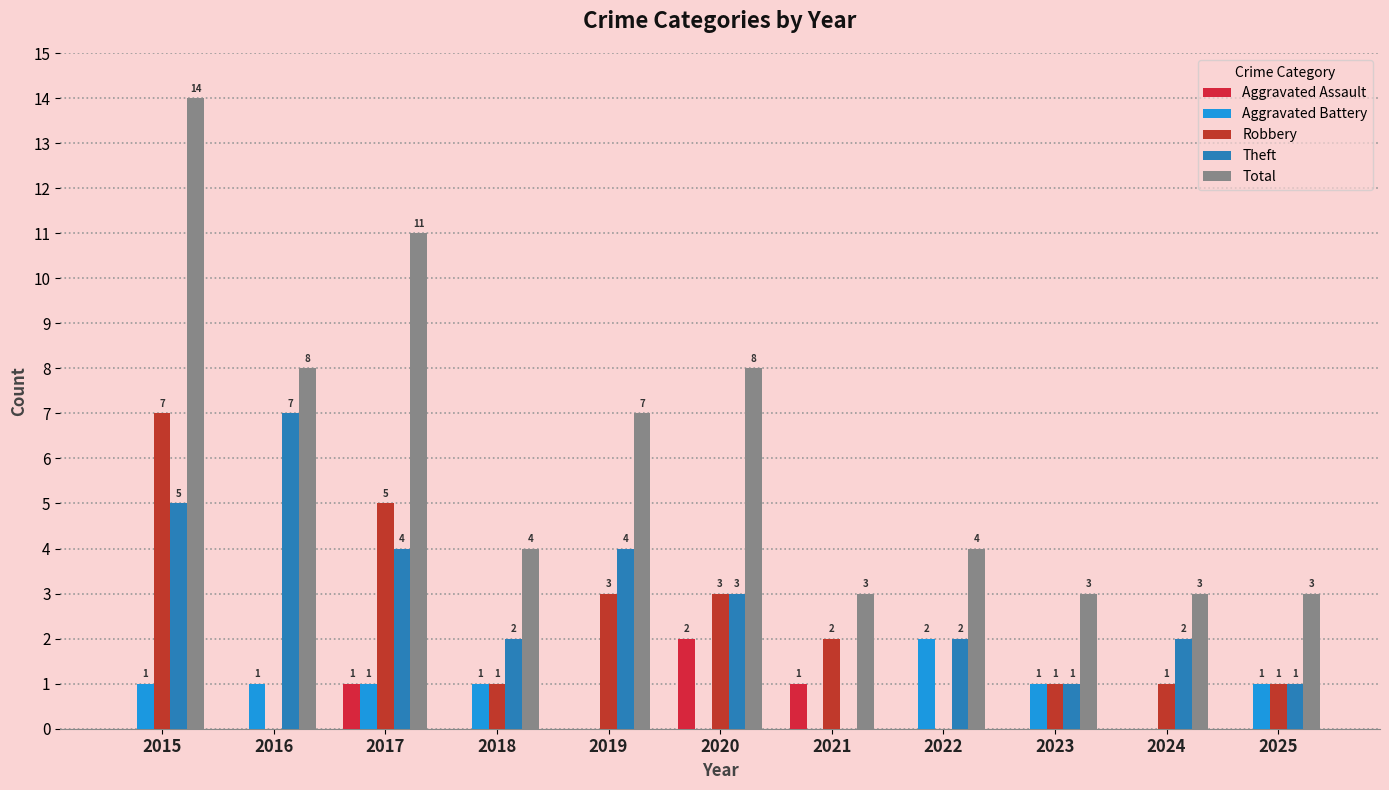

What is the maximum value for Robbery?

7